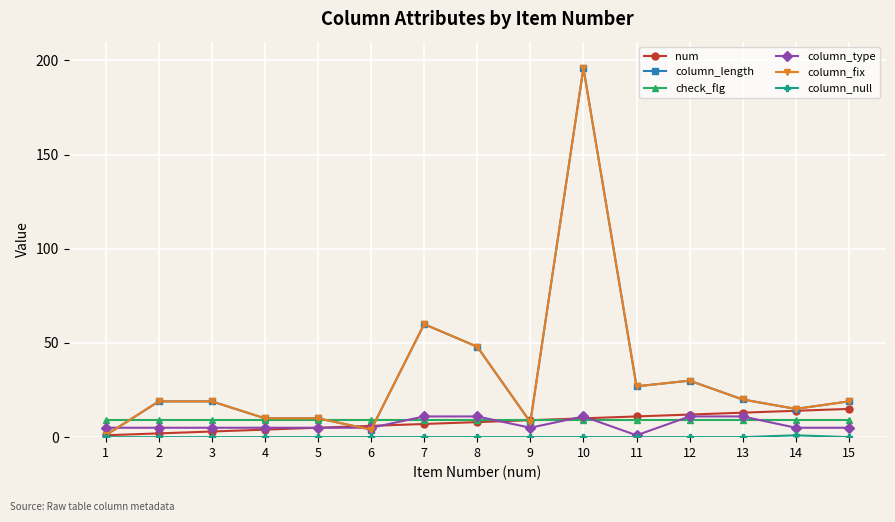

At which label does num first exceed 8?

9